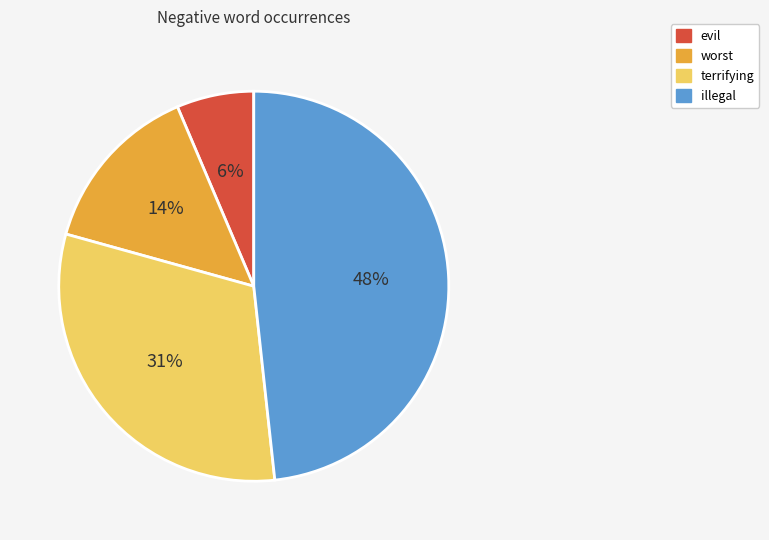

To the nearest percent, what is the average slice percentage?

25%